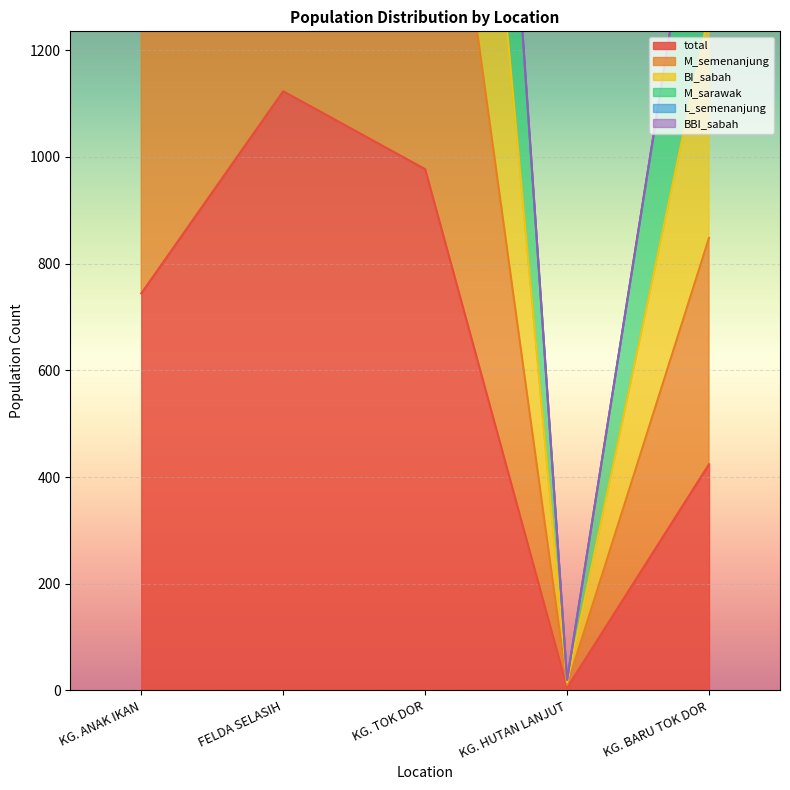

How many interior local valleys does the BI_sabah series have?

1